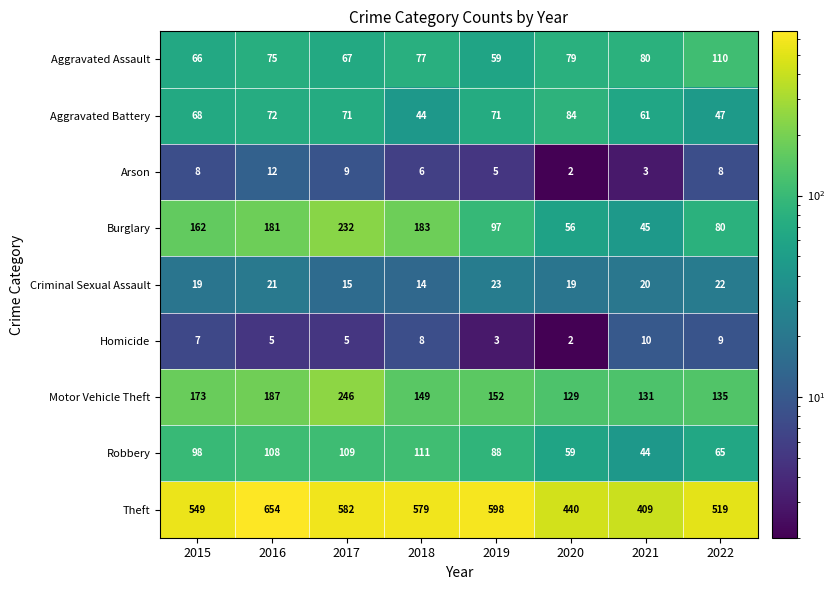

What is the difference between the maximum and second lowest values in the Aggravated Assault series?

44